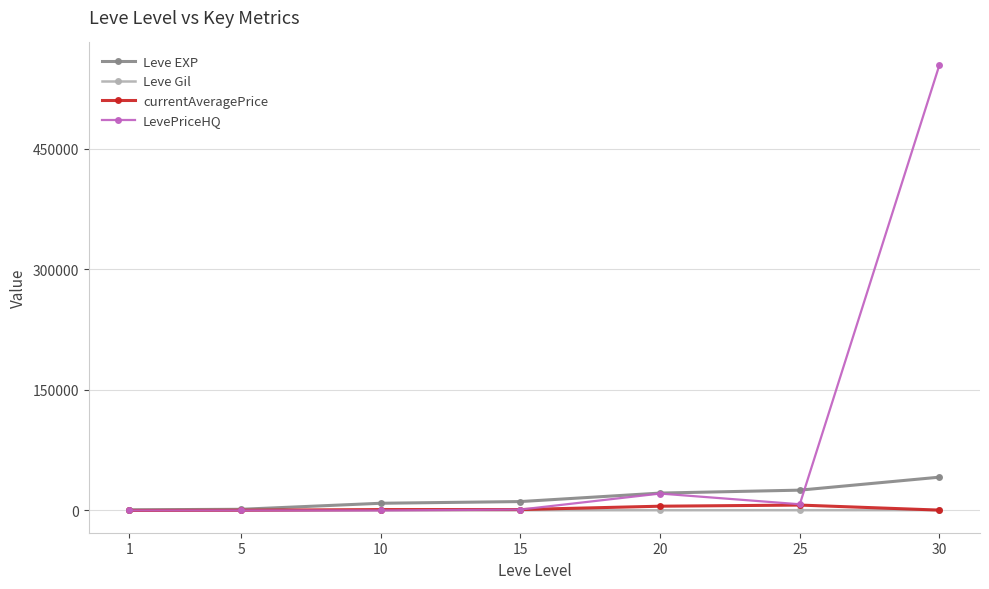

The value of currentAveragePrice at 20 is 5266.7. True or false?

True